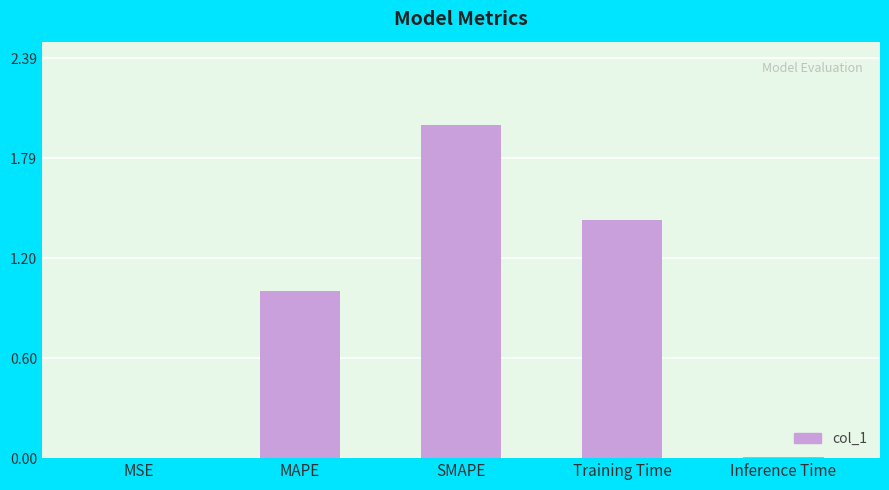

What is the sum of all values?

4.4